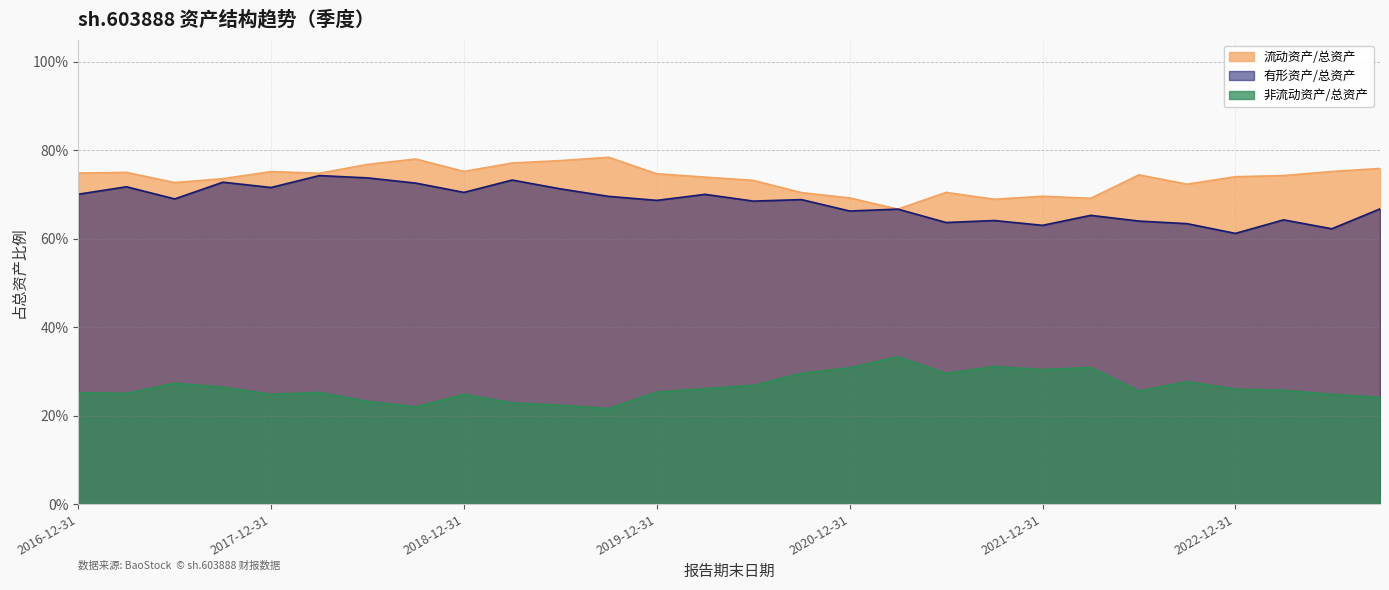

Between 2017-12-31 and 2021-06-30, which series saw the biggest shift?

有形资产/总资产